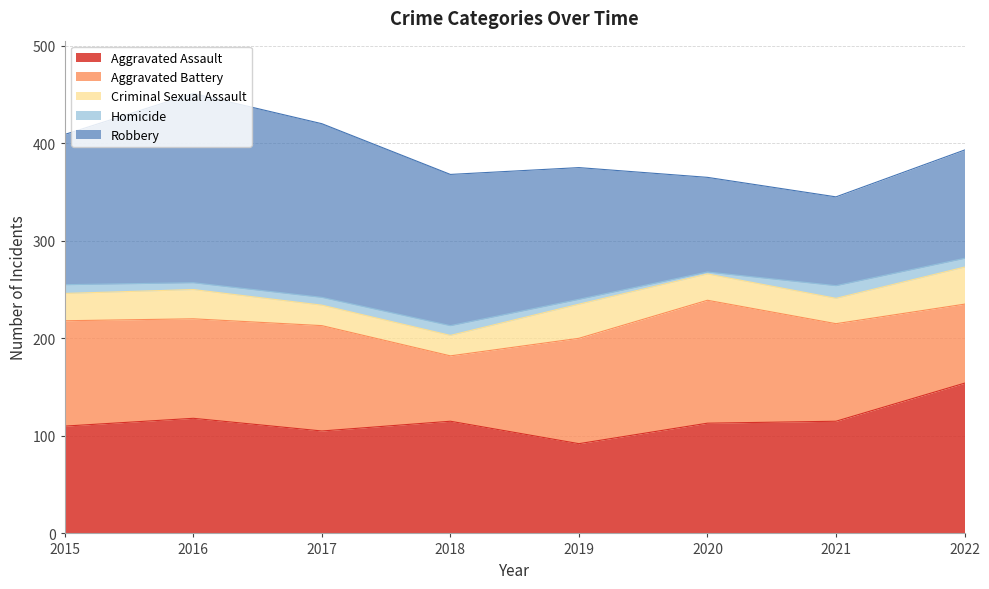

List the labels in order of Homicide value, smallest first.

2020, 2019, 2016, 2017, 2015, 2022, 2018, 2021